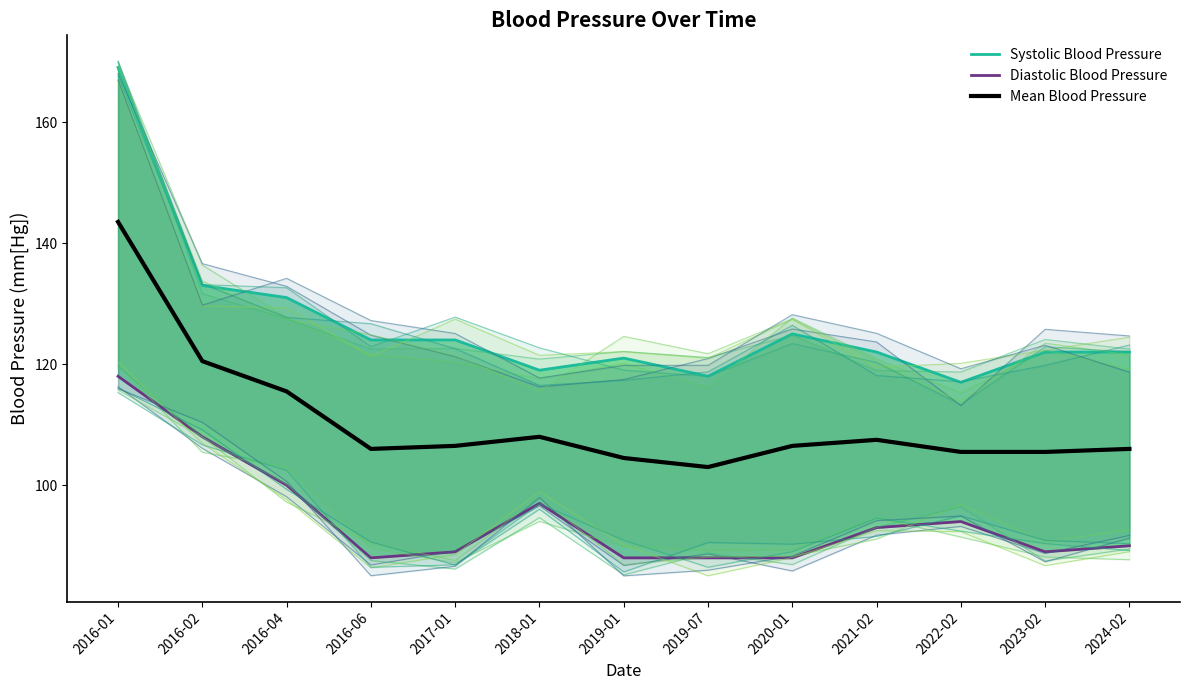

What is the total value across all series at 2023-02?

316.5